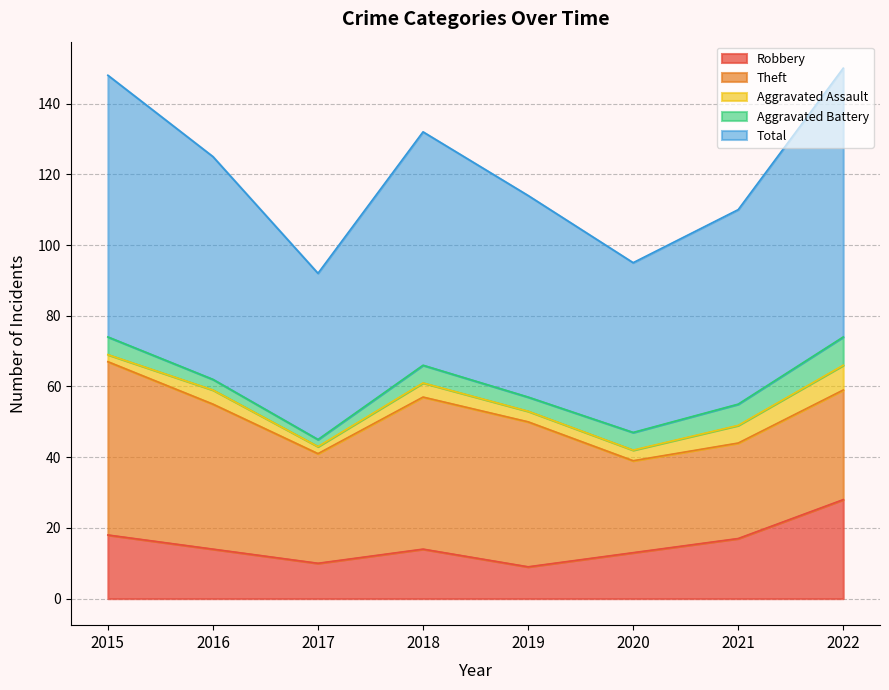

Does the chart display data point markers on the line(s)?

No